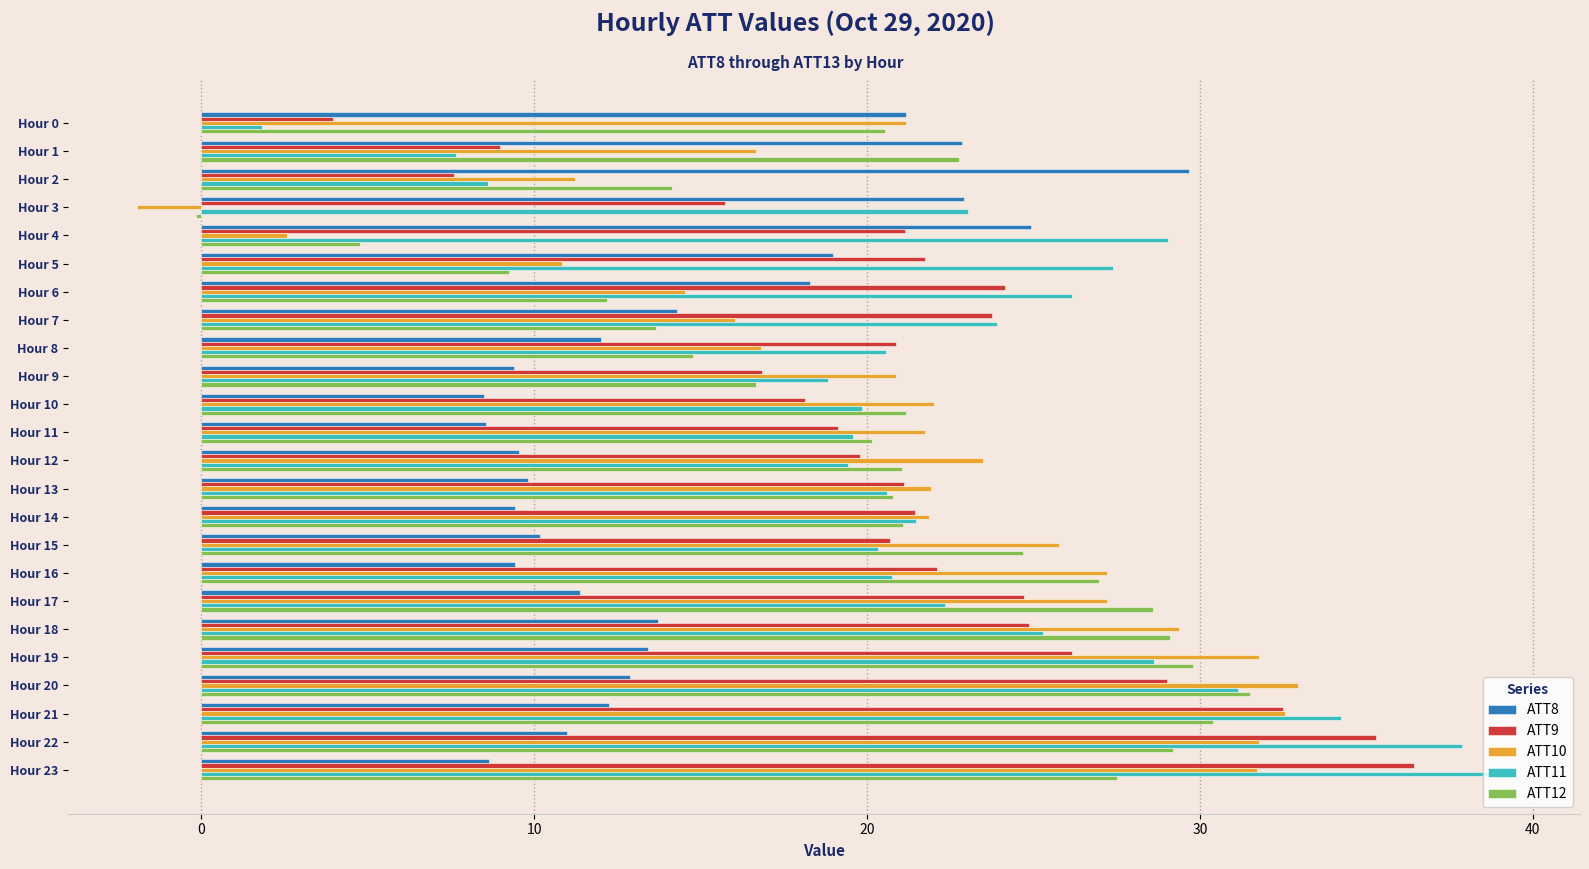

What is the minimum value for ATT10?

-1.9